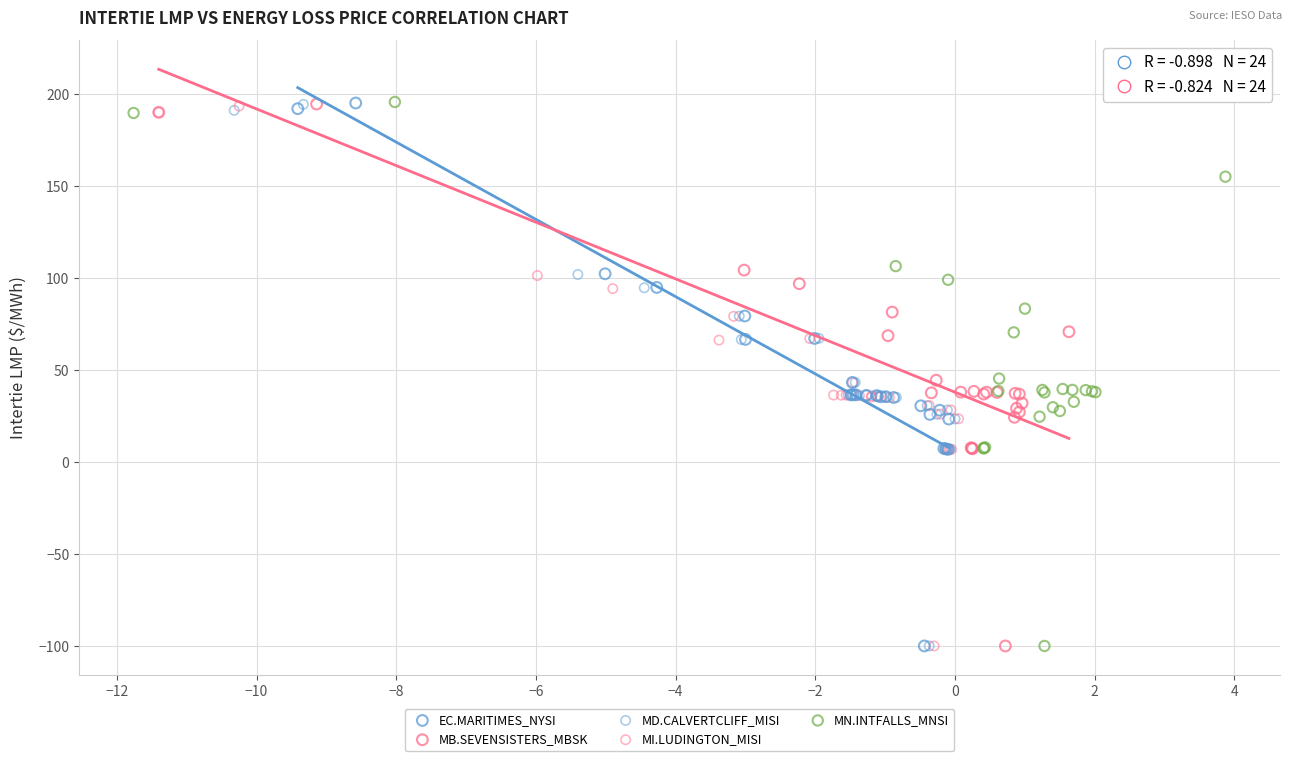

Which series has the largest Y range (max minus min)?

MN.INTFALLS_MNSI